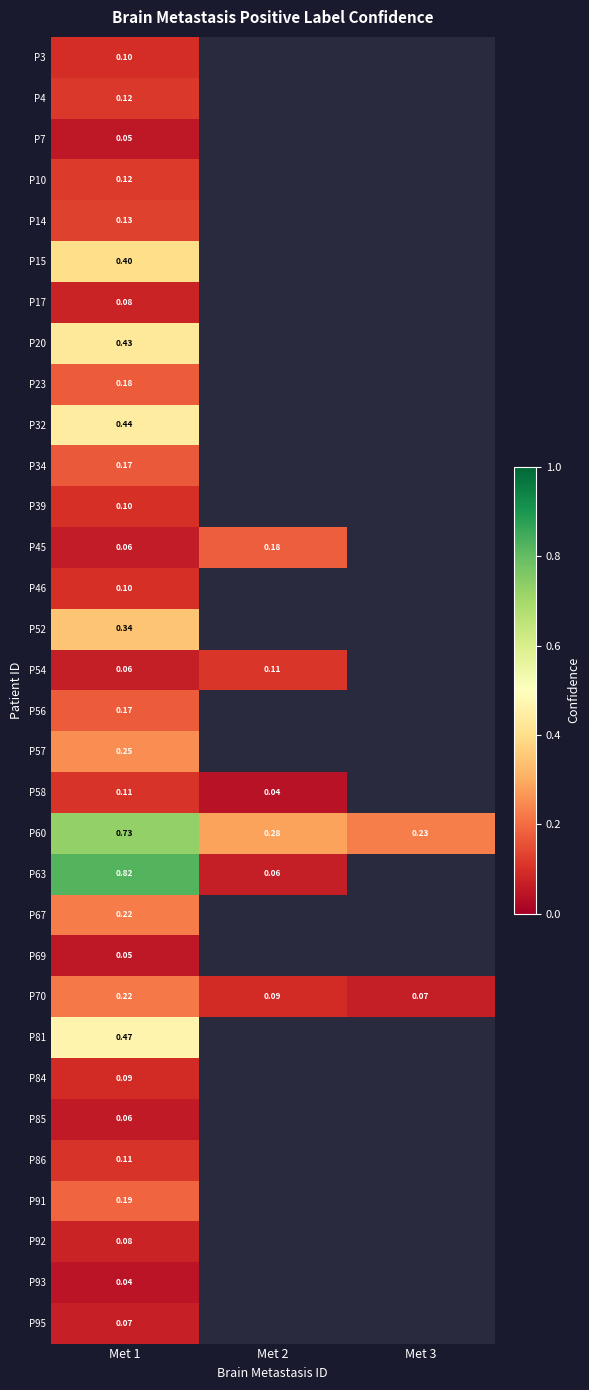

The P3 series shows 0.1 at Met 1. True or false?

True